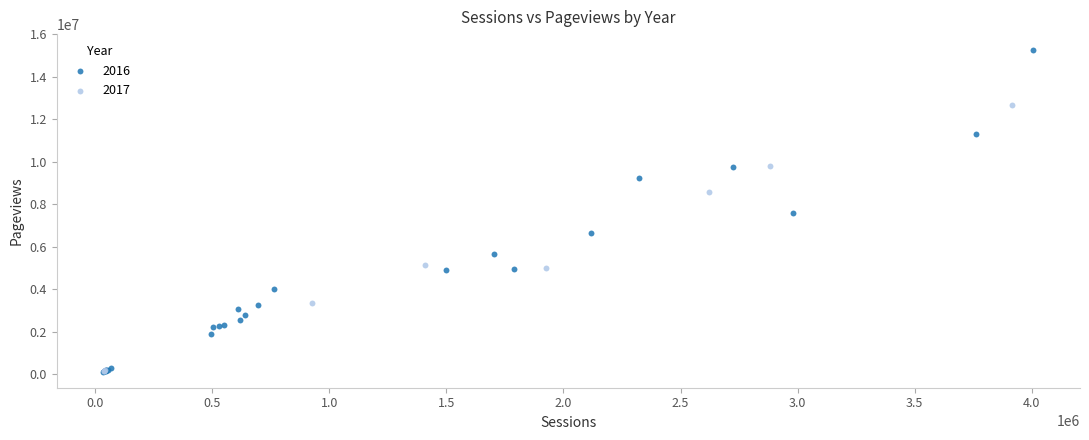

Which series reaches the maximum Y coordinate?

2016